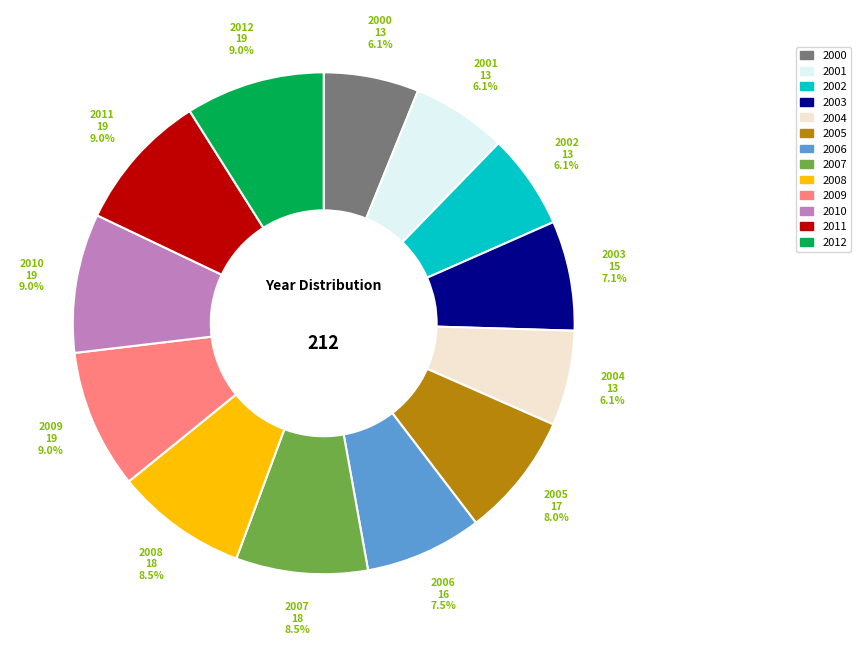

What percentage is NOT represented by 2009?

91.0%